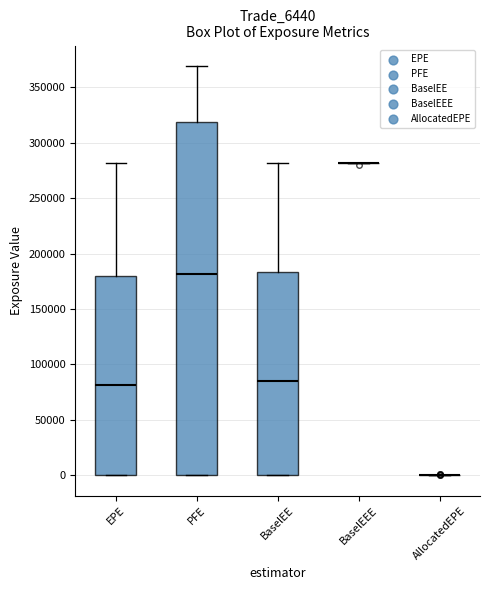

Where is the lower edge of the box for EPE on the y-axis? The values are not printed on the chart, so give them approximately, as read against the axis.

0